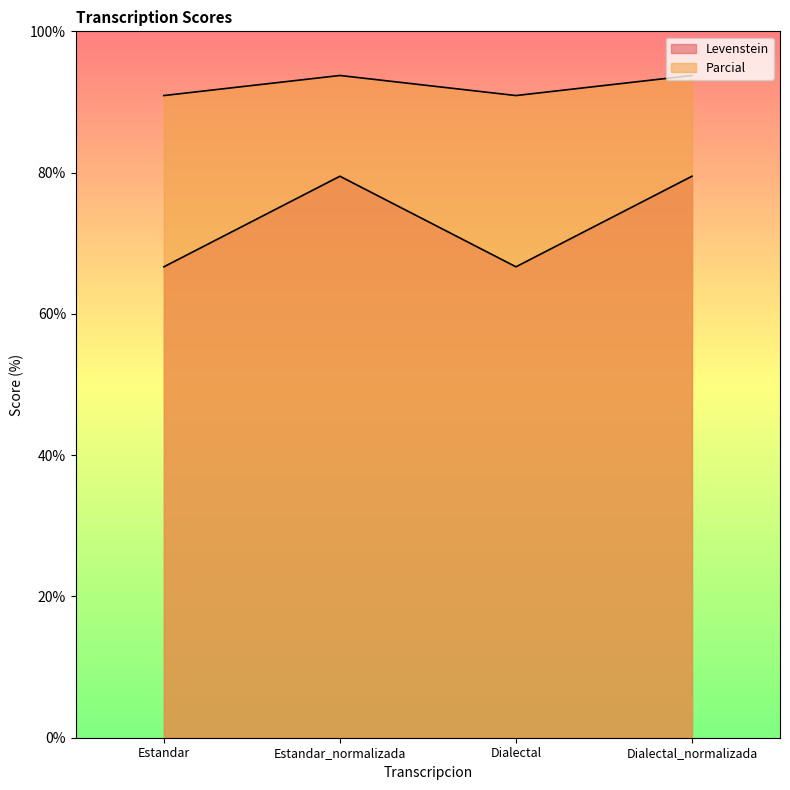

Where is the first local maximum for Parcial?

Estandar_normalizada